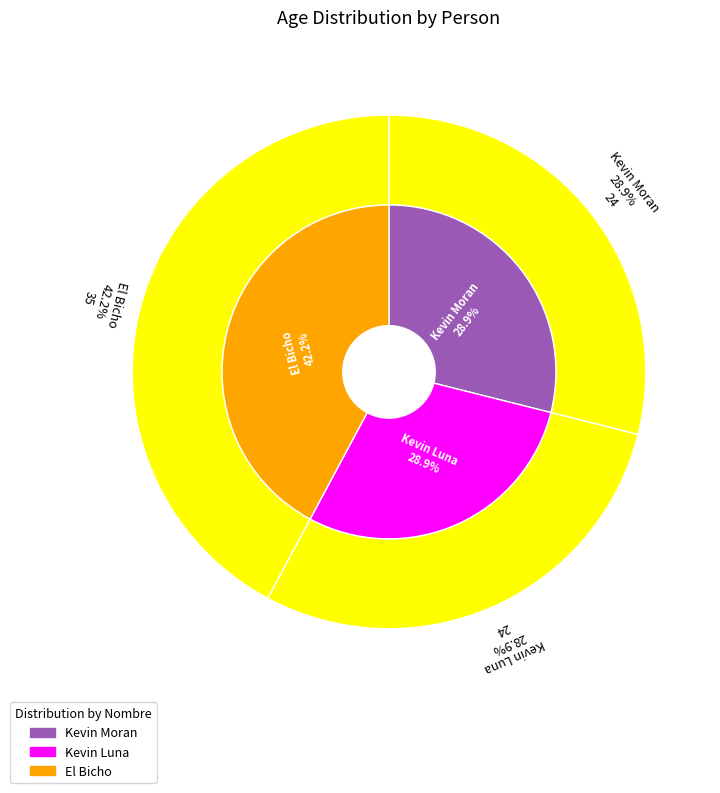

Is Kevin Luna the majority of the pie?

No